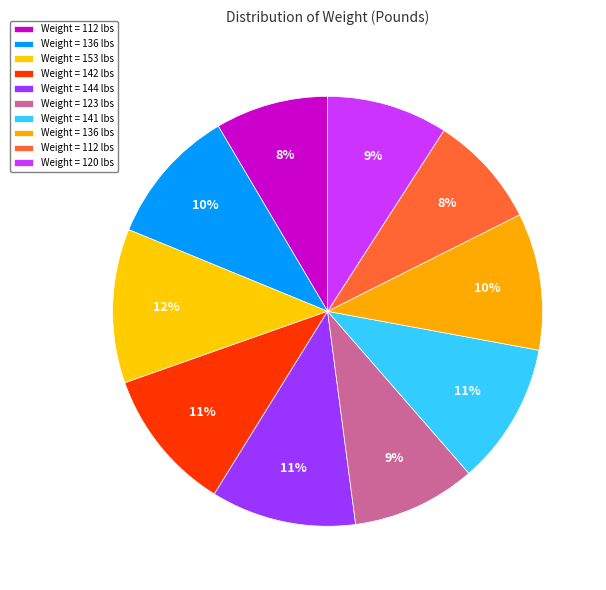

What is the smallest slice in the pie chart?

112